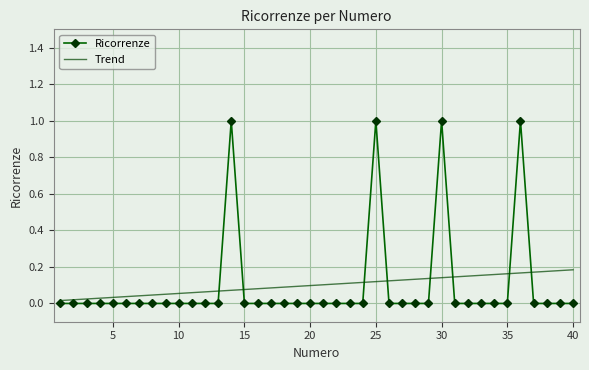

What is the greatest value displayed?

1.0